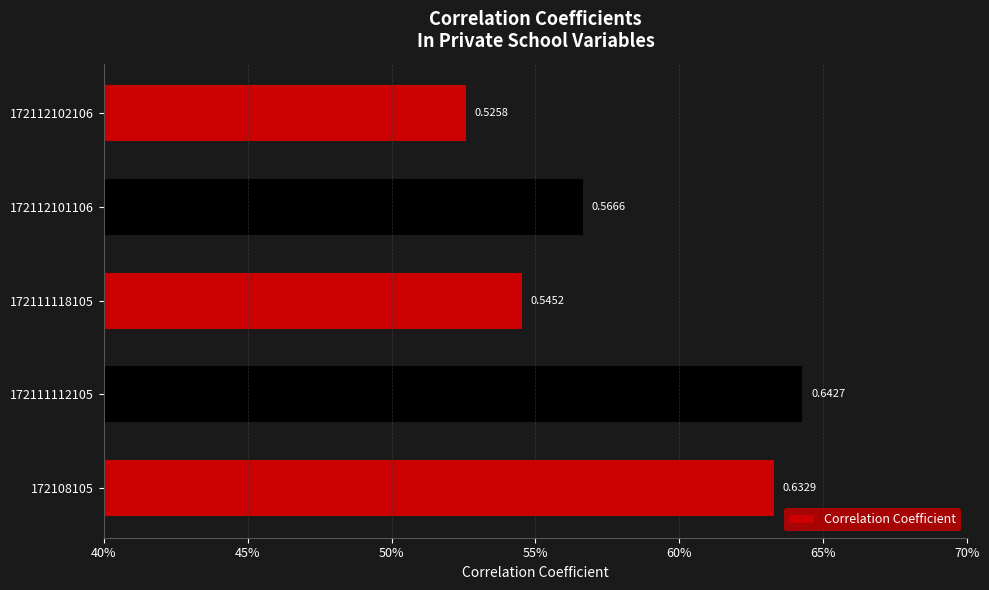

What is the smallest value displayed?

0.5